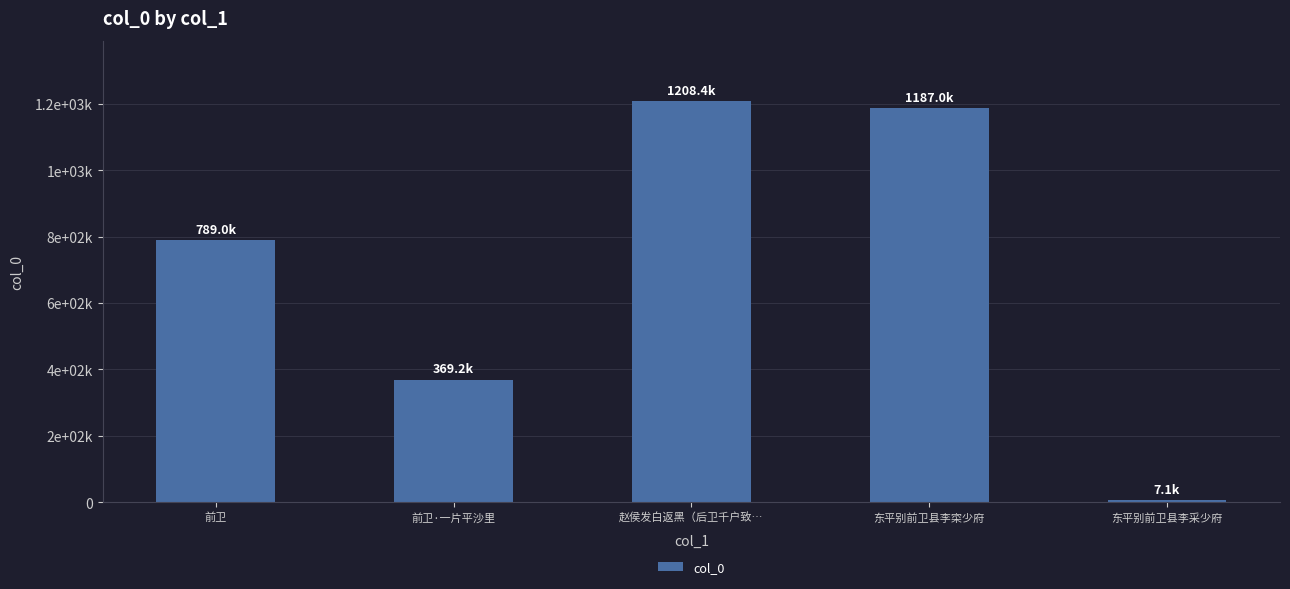

Rank the categories by value from highest to lowest.

赵侯发白返黑（后卫千户致…, 东平别前卫县李寀少府, 前卫, 前卫·一片平沙里, 东平别前卫县李采少府